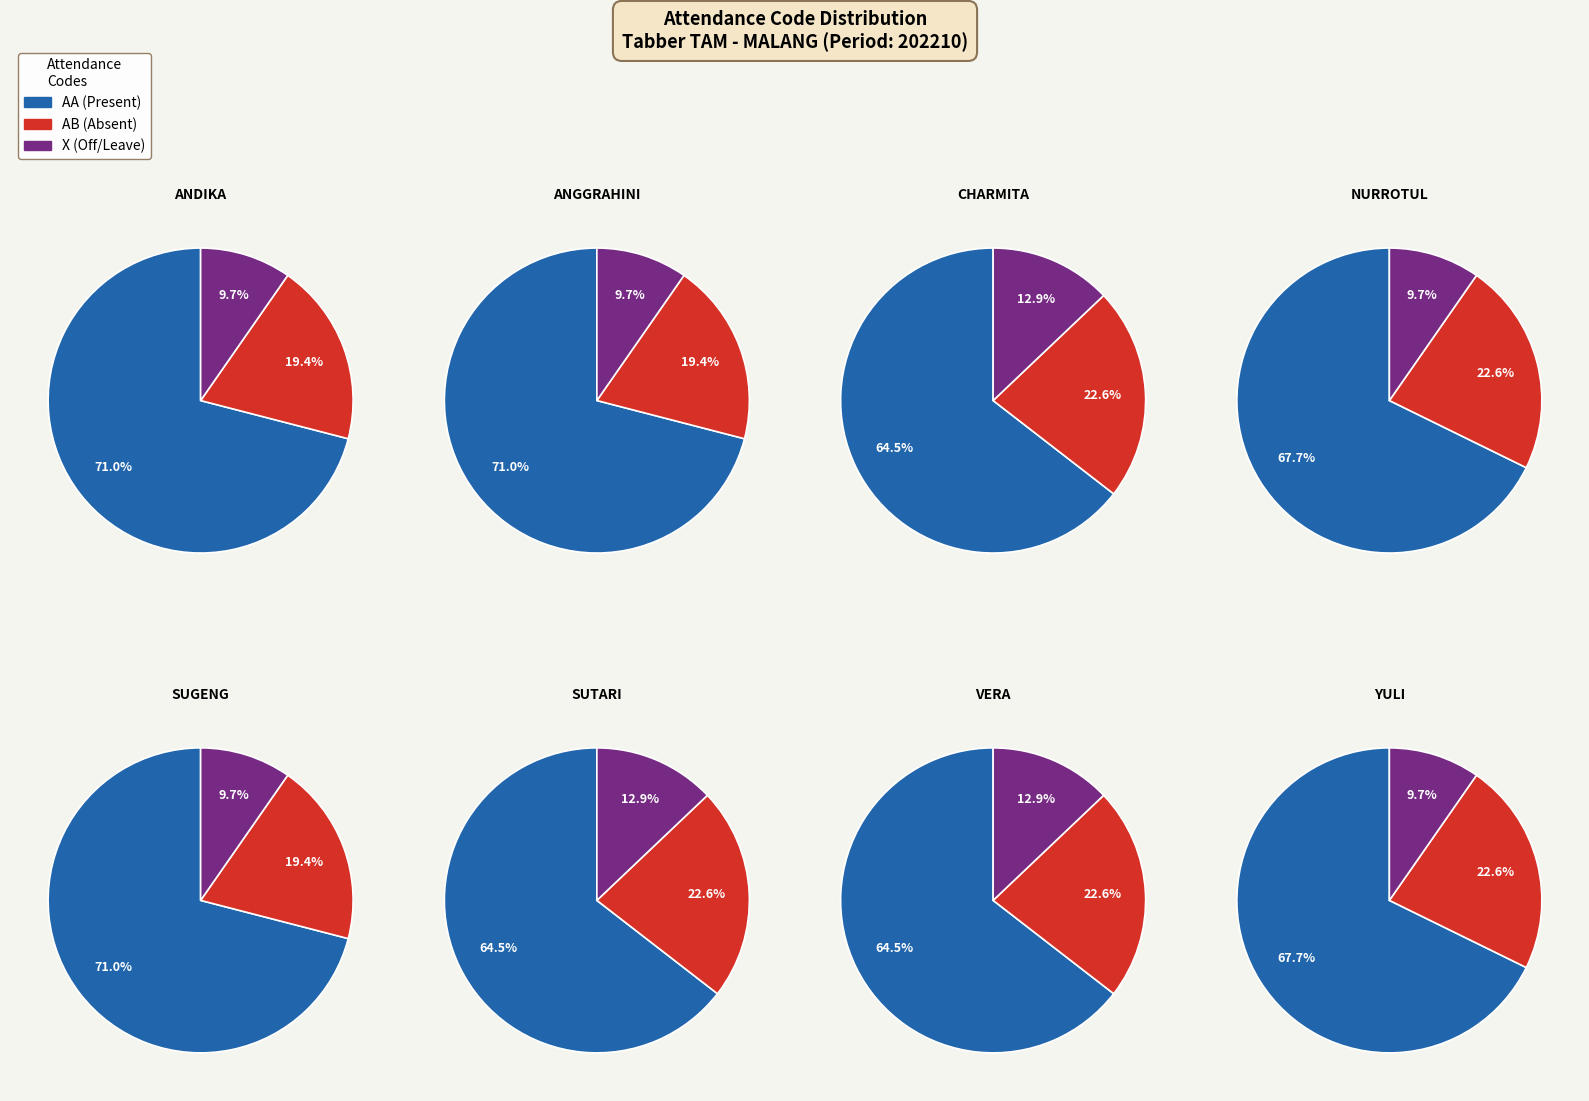

Combined, do NURROTUL UMMAH and ANGGRAHINI RAHAYU PAMUJI account for over 50%?

No